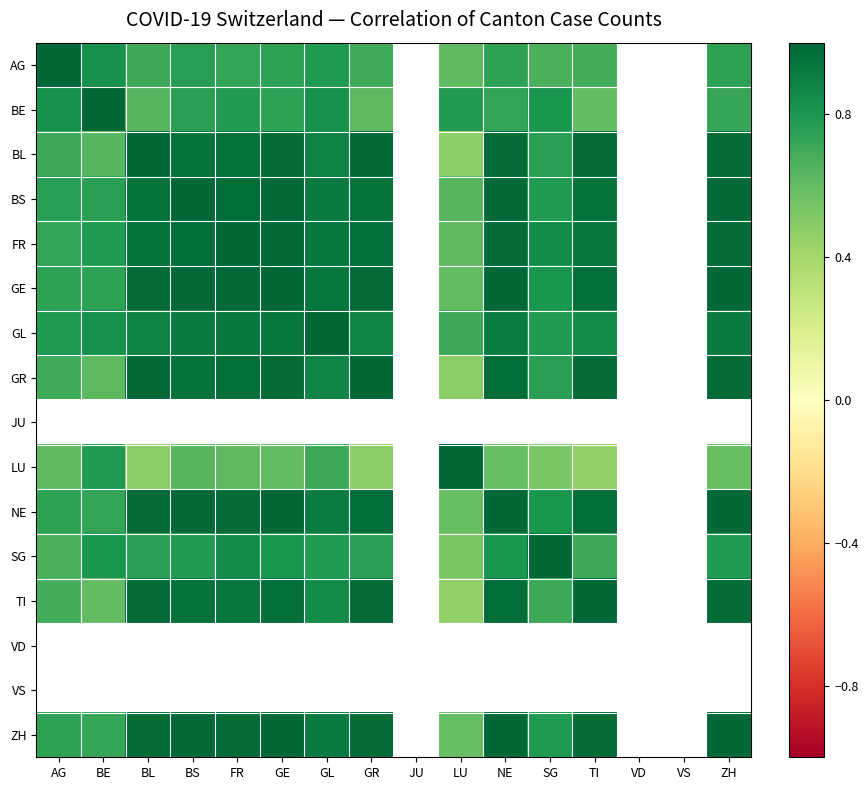

The GE series shows 1.0 at GE. True or false?

True